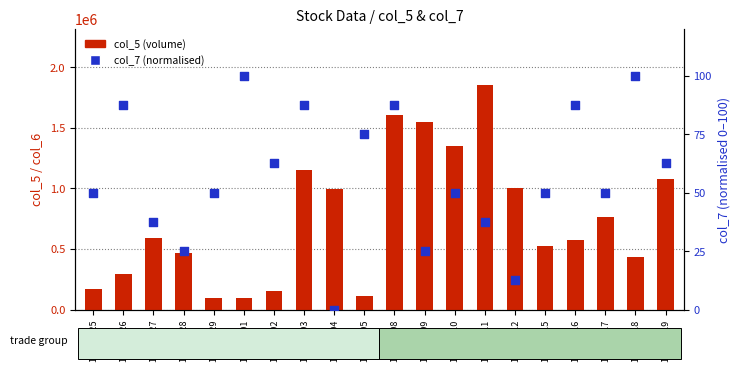

At which category is the sum across all series the highest?

109/06/11